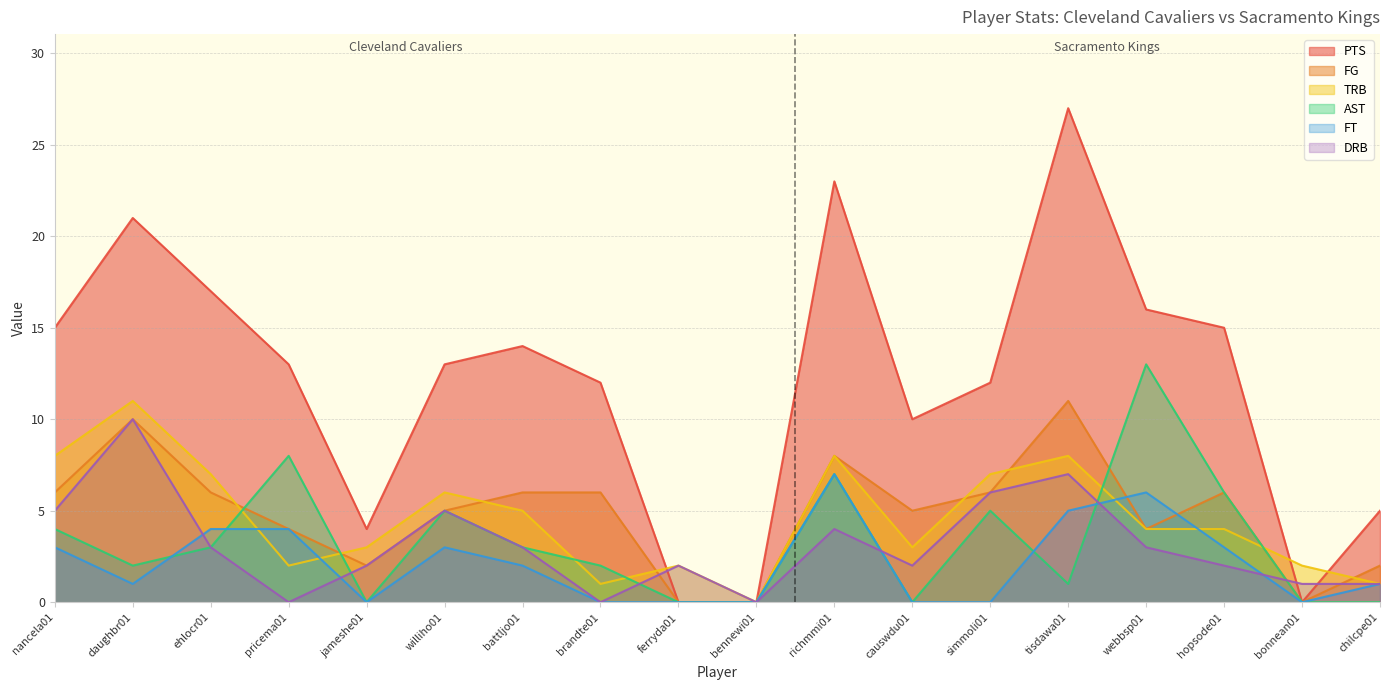

Which category has the highest value in the PTS series?

tisdawa01